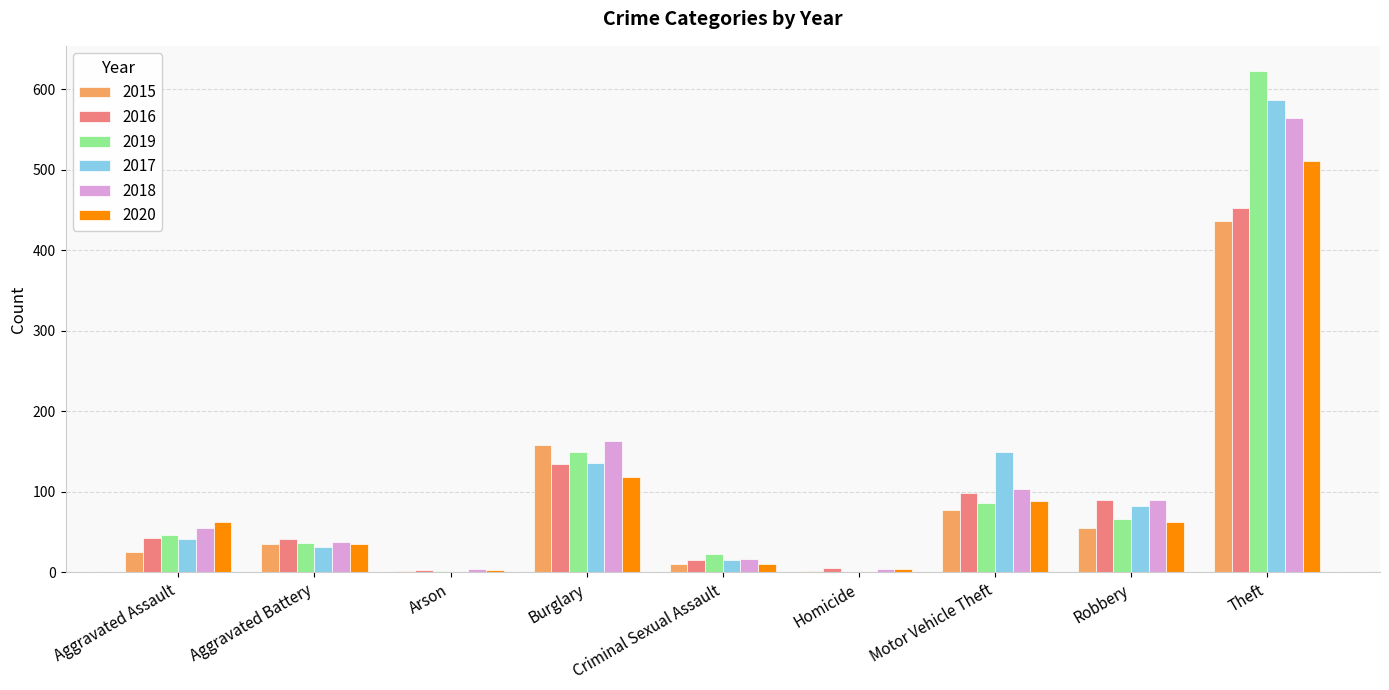

What is the sum of the 2015 values at Robbery and Criminal Sexual Assault?

66